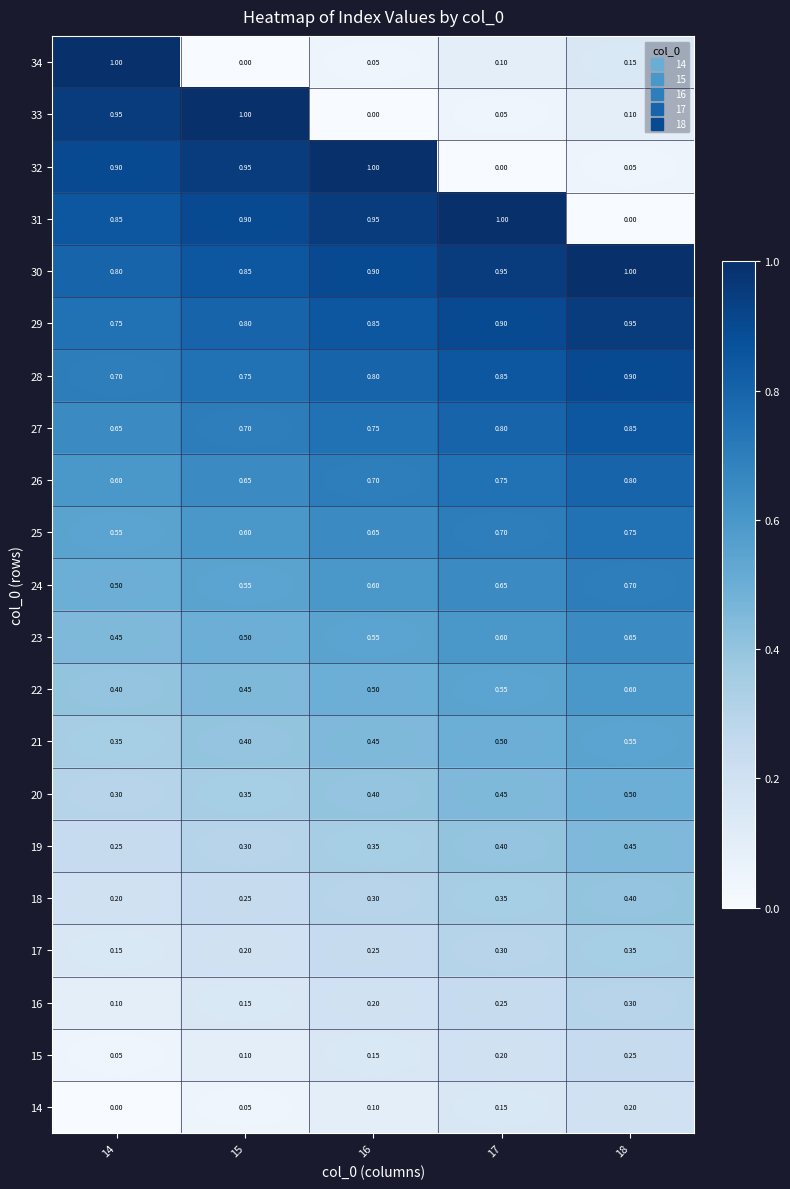

Is the value of 18 at 15 greater than the value of 19 at 16?

No